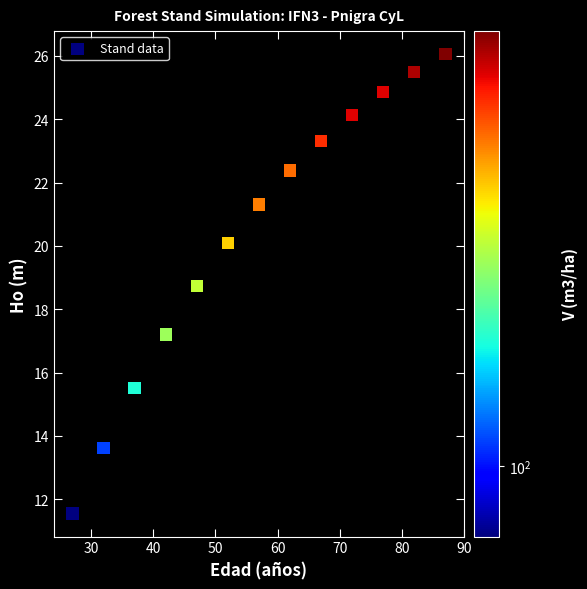

What is the range of Y values (max minus min)?

14.5